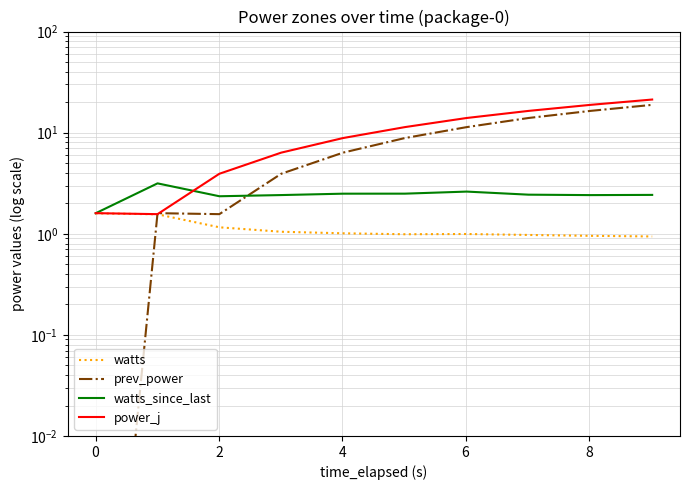

How many data points in power_j are above 11?

5